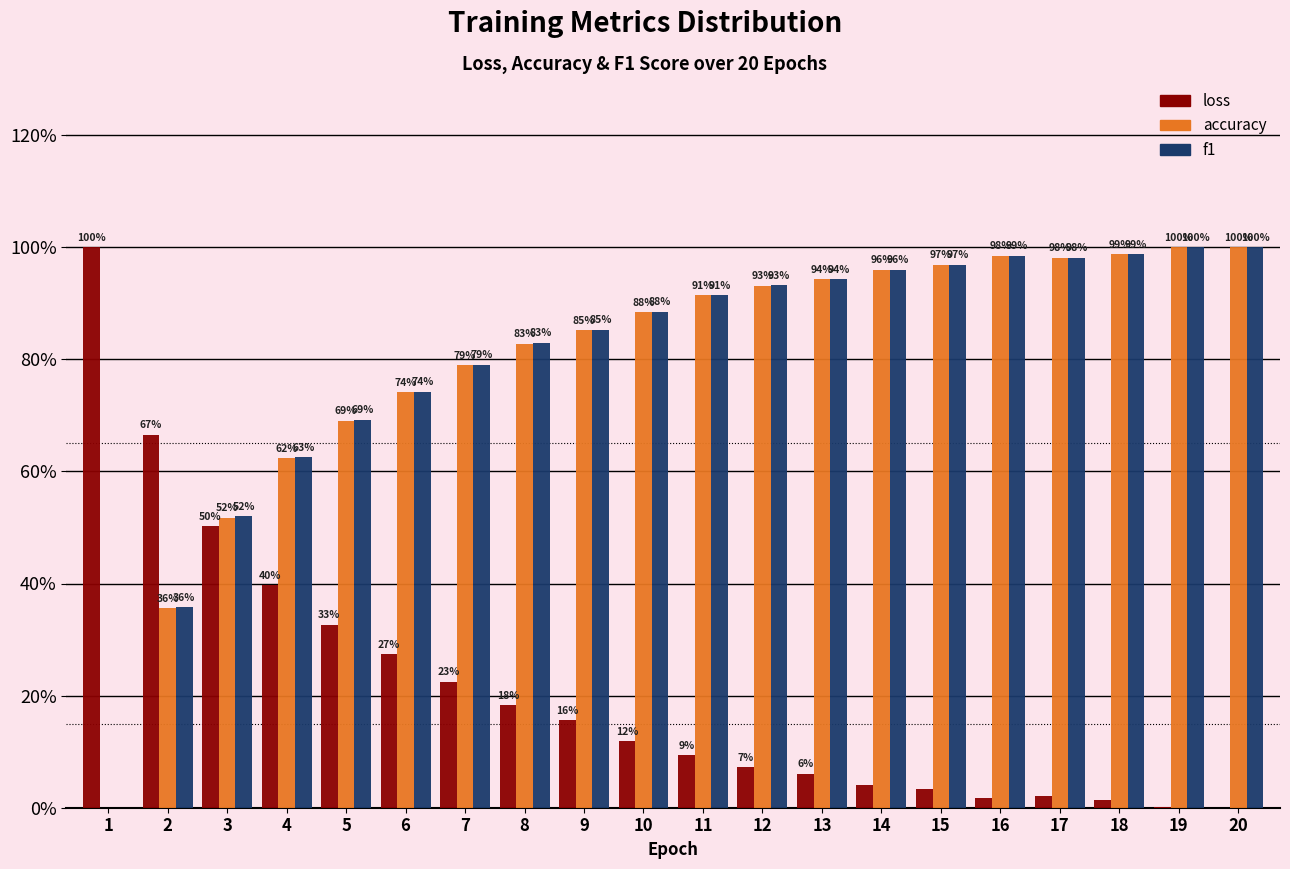

Read the loss value at 4.

39.7